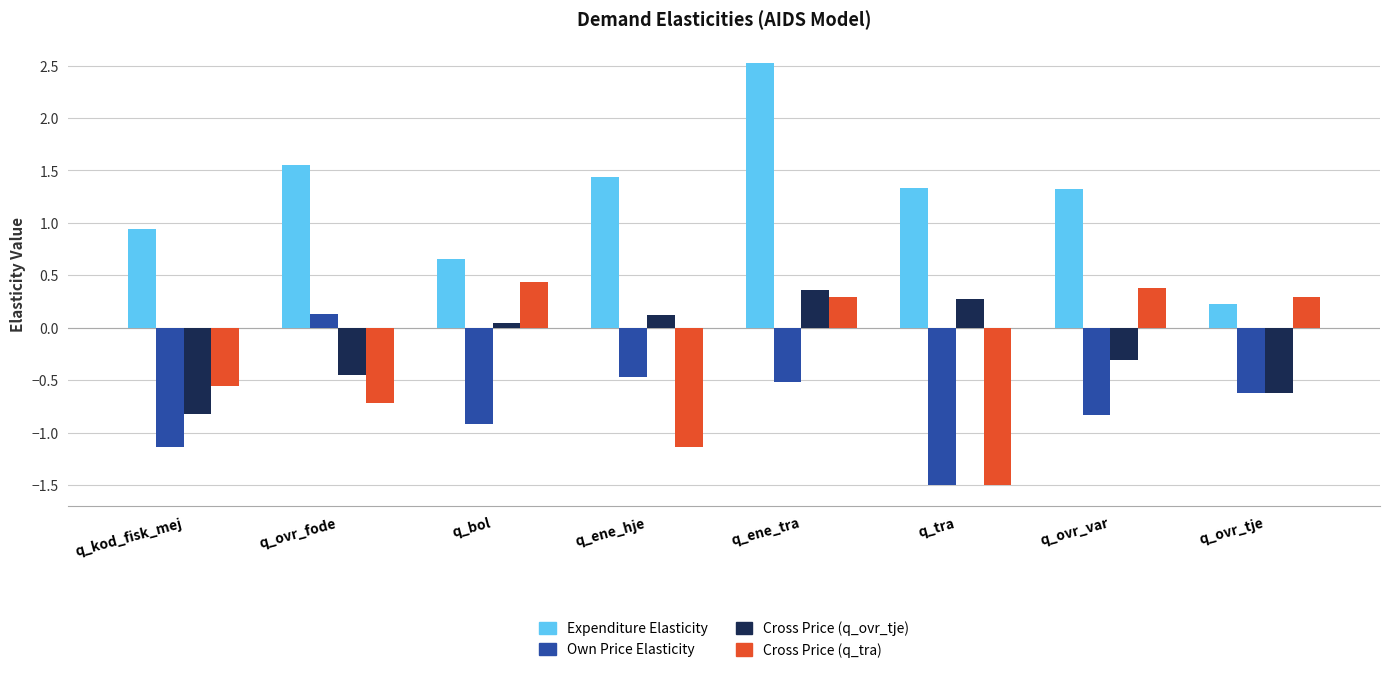

What is the difference between the highest and lowest values at q_ovr_var?

2.2